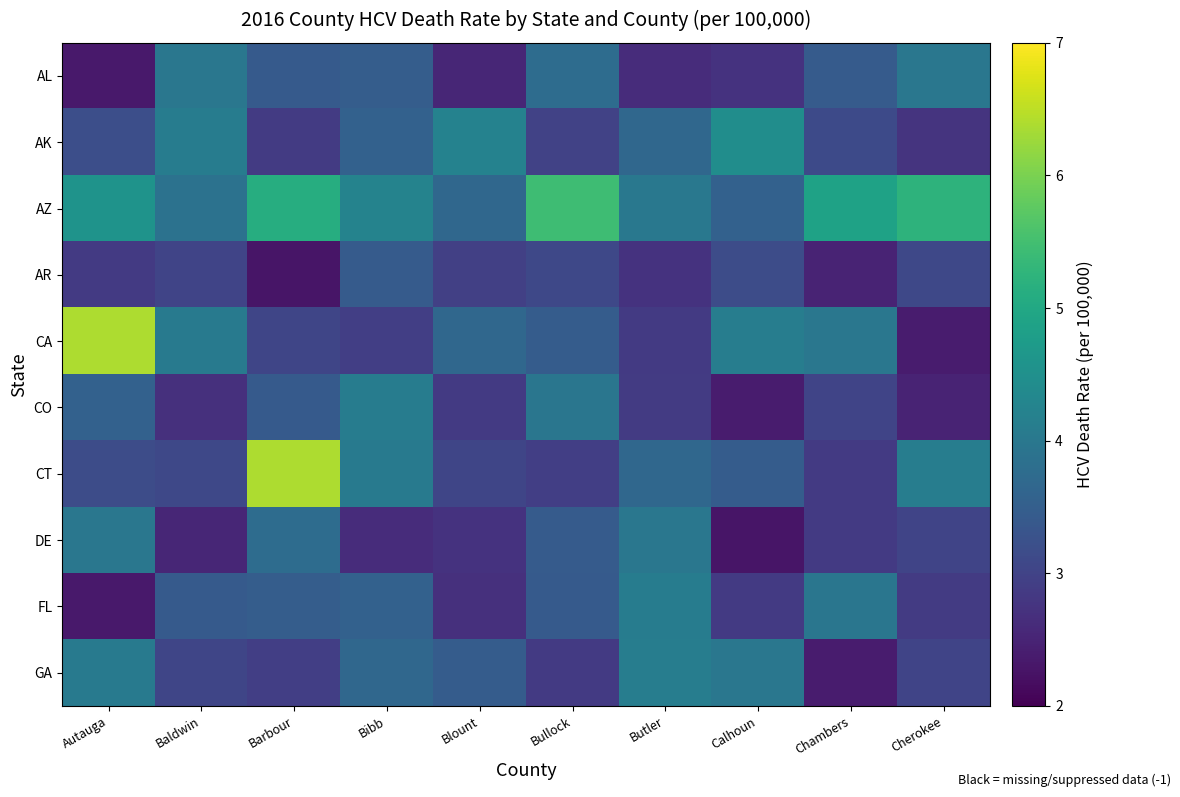

Rank the series by their maximum value, from highest to lowest.

CA, CT, AZ, AK, GA, CO, FL, AL, DE, AR